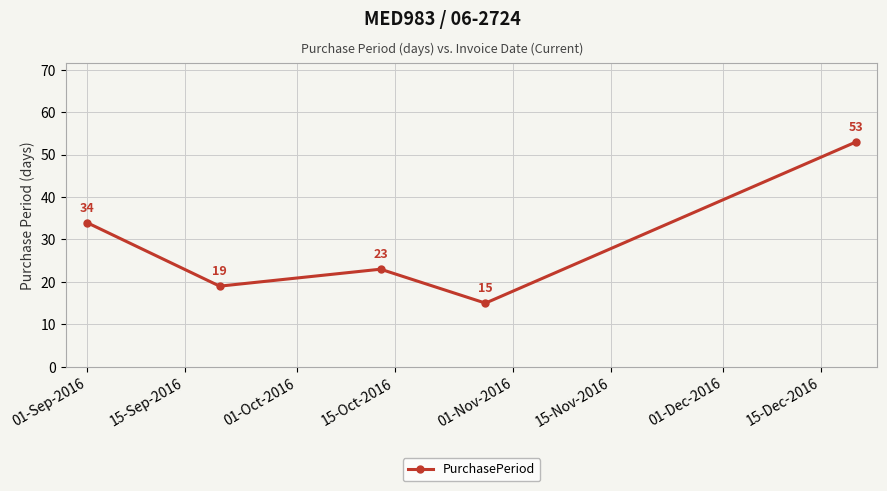

What is the greatest value displayed?

53